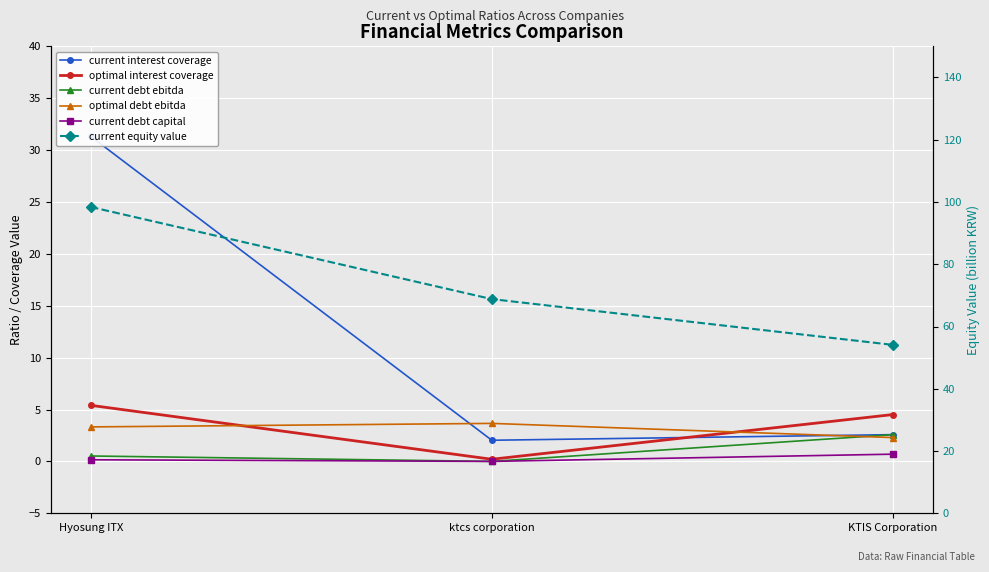

What are all the series names shown in the legend?

current interest coverage, optimal interest coverage, current debt ebitda, optimal debt ebitda, current debt capital, current equity value